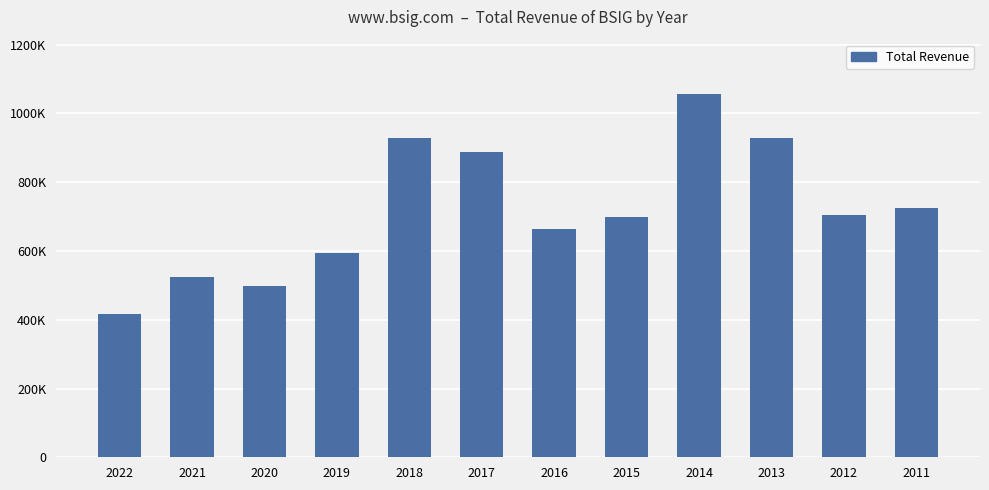

What value does the data have at 2013, to the nearest 50?

928600